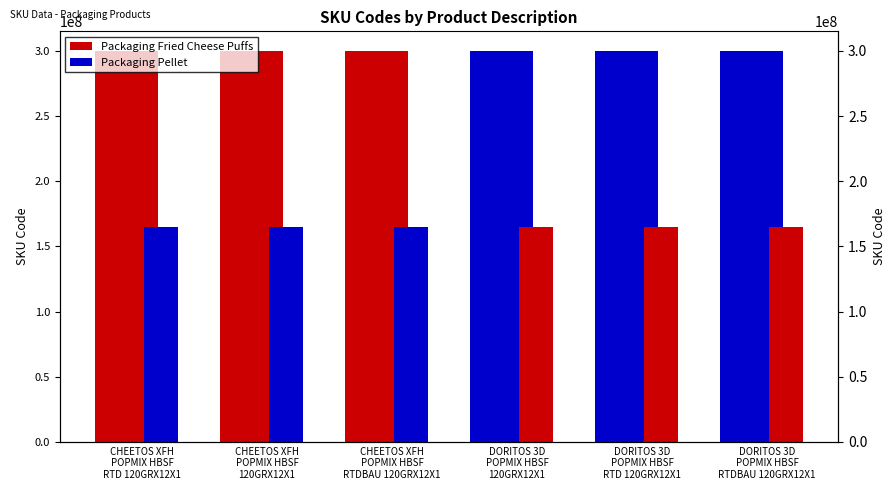

What is the label of the 4th bar from the left?

DORITOS 3D
POPMIX HBSF
120GRX12X1